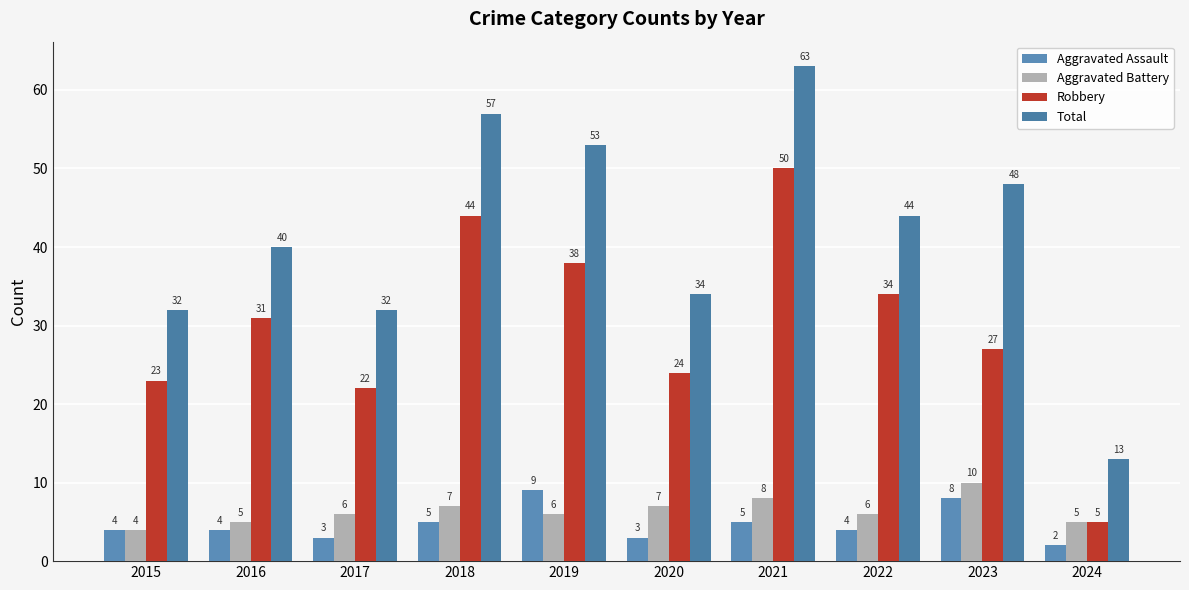

Reading right to left, transcribe all the data shown in this chart.

Aggravated Assault: 2	8	4	5	3	9	5	3	4	4
Aggravated Battery: 5	10	6	8	7	6	7	6	5	4
Robbery: 5	27	34	50	24	38	44	22	31	23
Total: 13	48	44	63	34	53	57	32	40	32